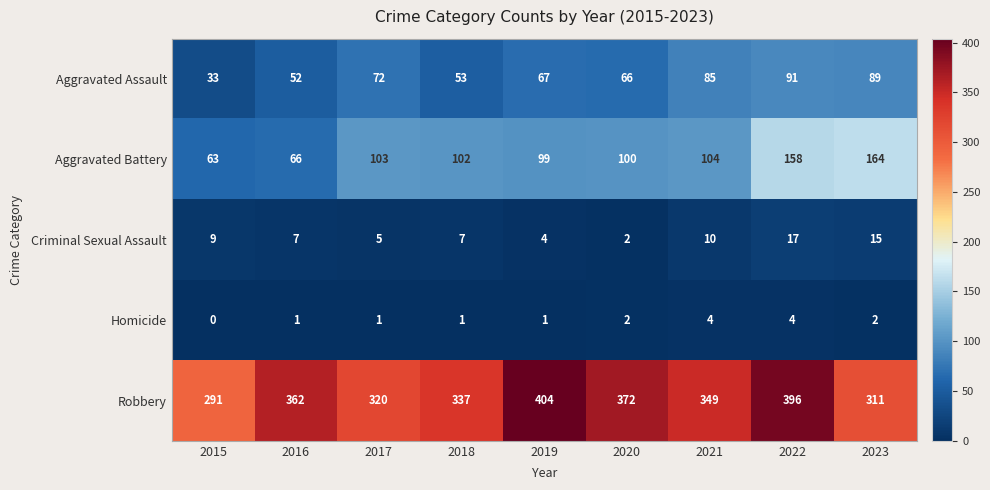

How many categories are shown in the chart?

9